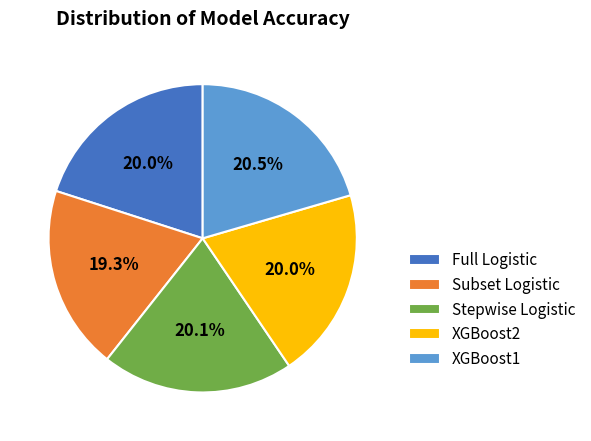

To the nearest percent, what is the average slice percentage?

20%